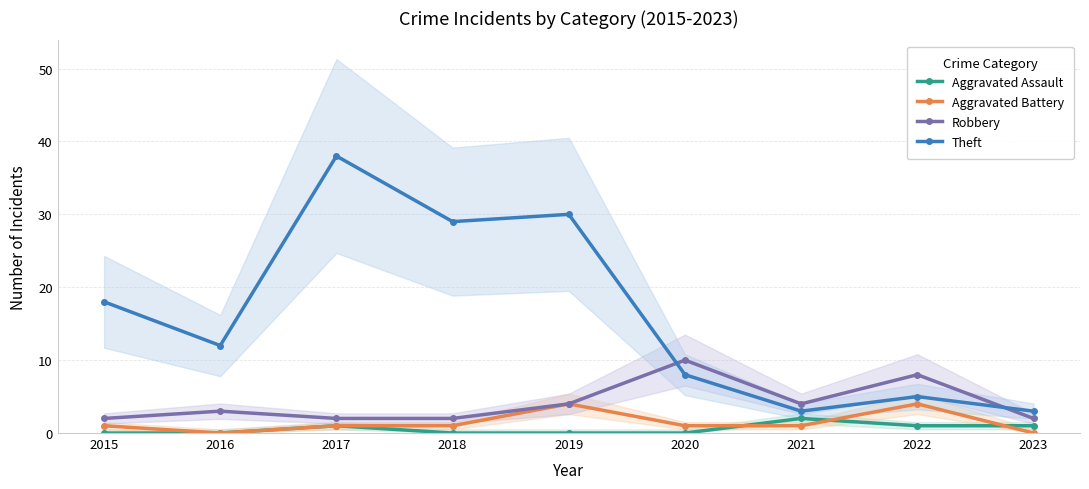

The Theft series shows 3 at 2023. True or false?

True